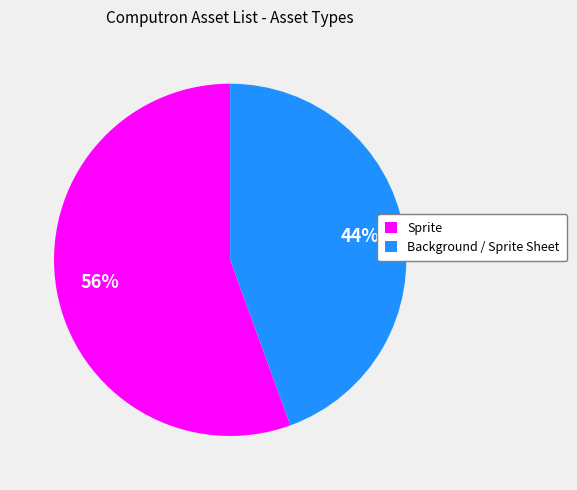

Rank the categories by value from lowest to highest.

Background / Sprite Sheet, Sprite